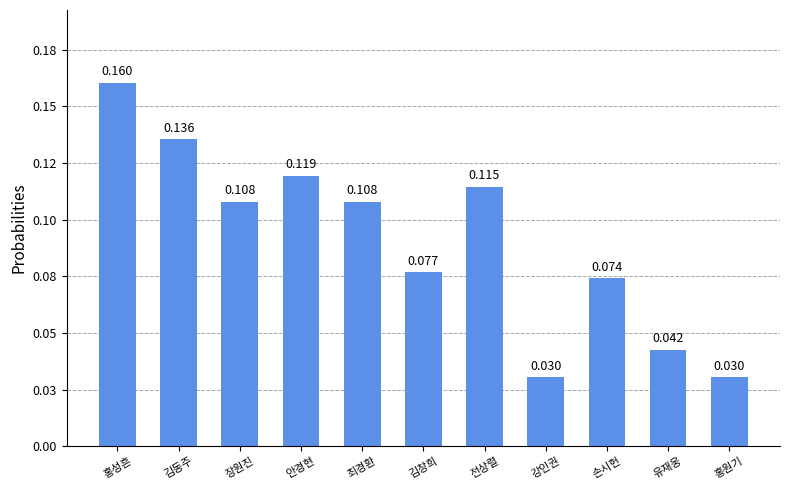

Is it true that the value at 홍성흔 is 0.2?

False